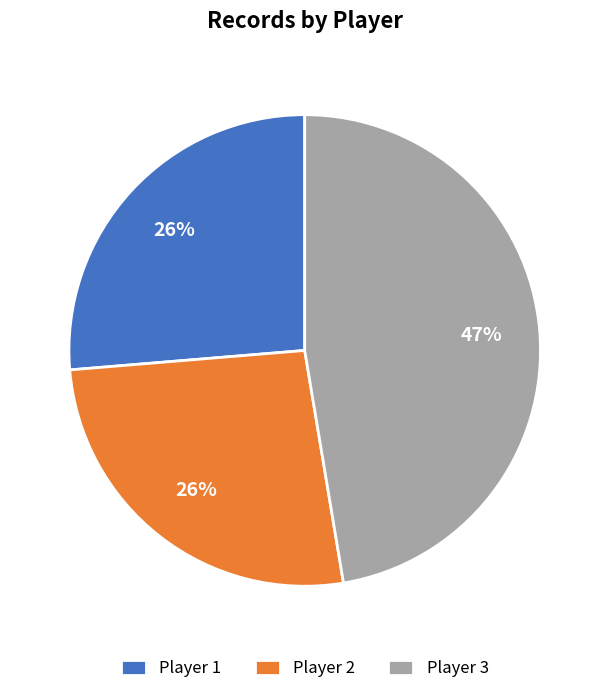

What percentage is the Player 3 slice, to the nearest percent?

47%